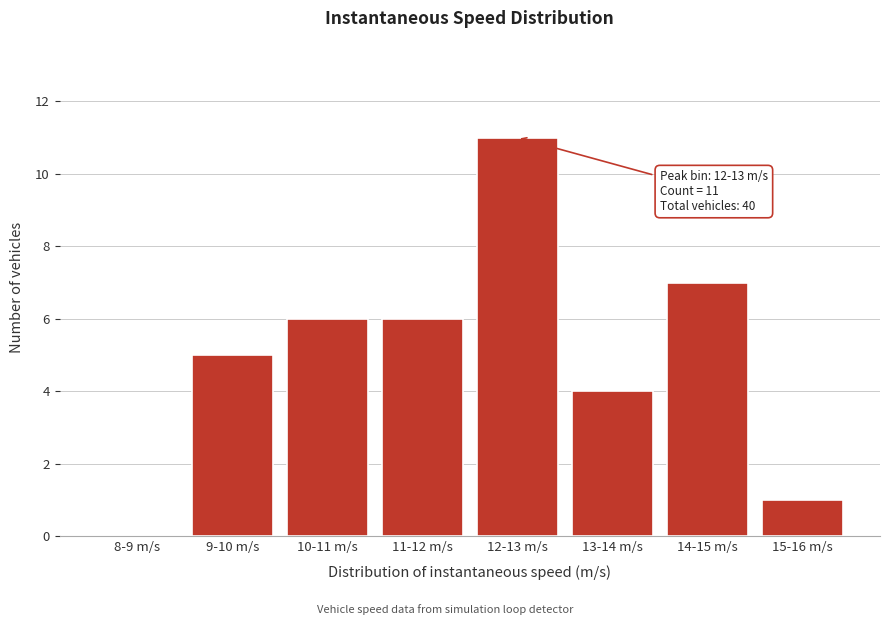

Reading right to left, list all the values displayed in this chart.

15-16 m/s=1	14-15 m/s=7	13-14 m/s=4	12-13 m/s=11	11-12 m/s=6	10-11 m/s=6	9-10 m/s=5	8-9 m/s=0